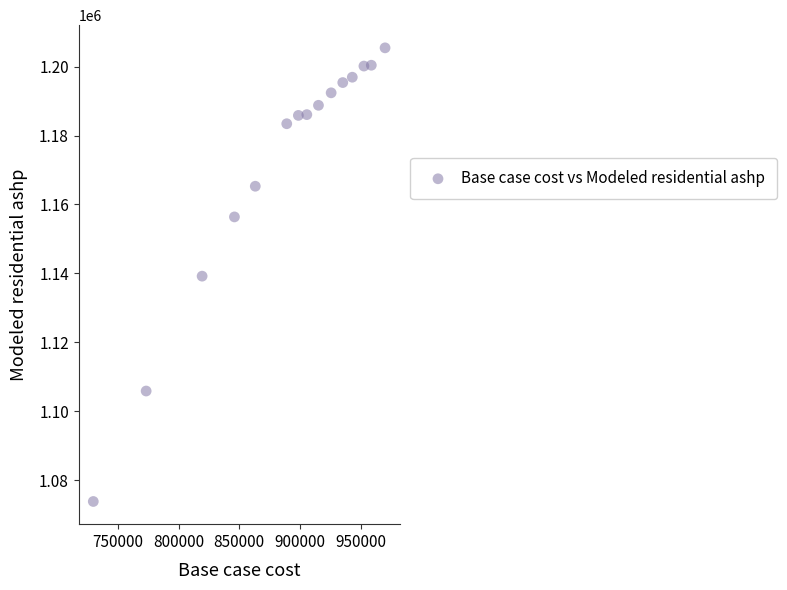

What is the range of X values (max minus min)?

239976.1